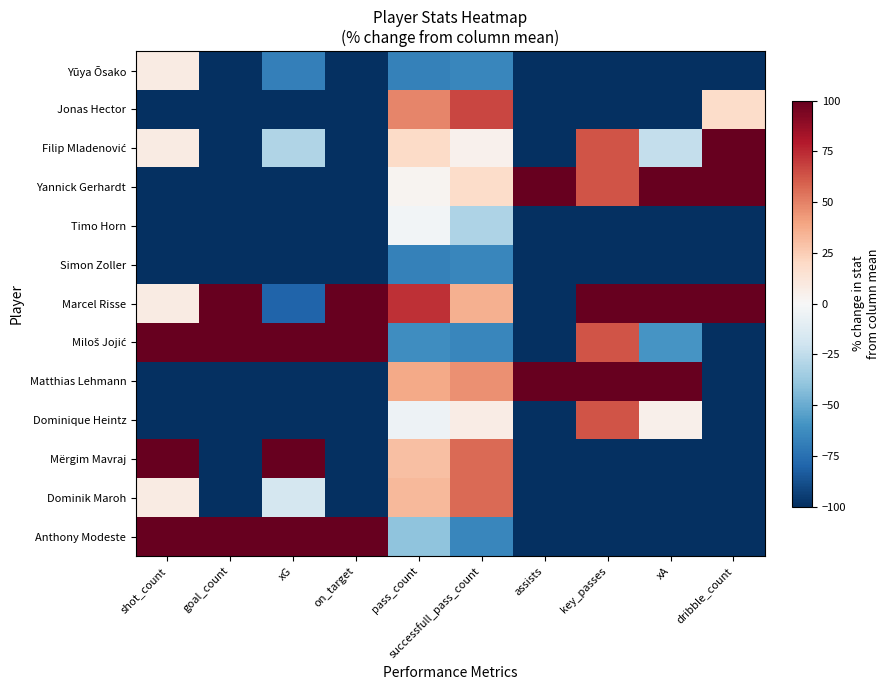

What is the smallest value displayed?

-100.0